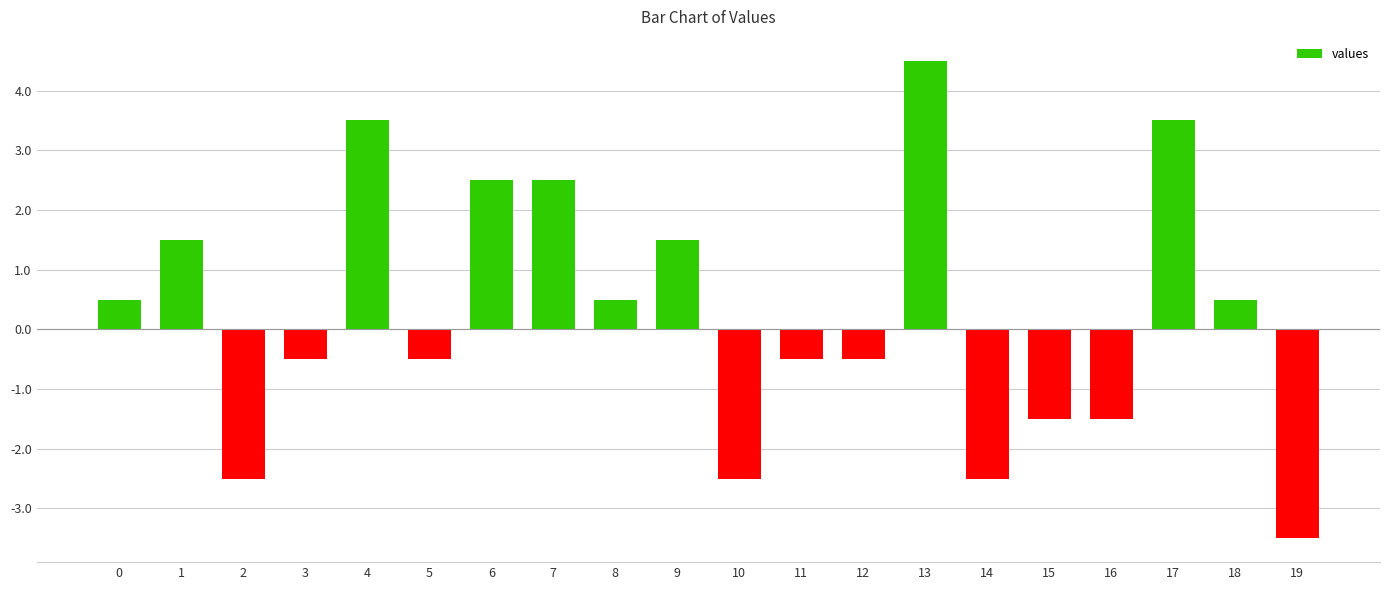

How many data points does each series have?

20